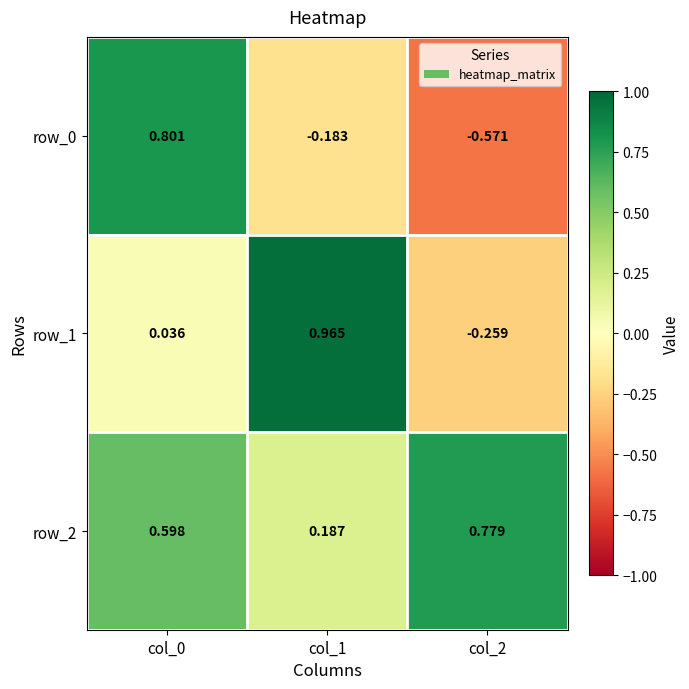

Is the value of row_1 at col_2 greater than the value of row_2 at col_2?

No